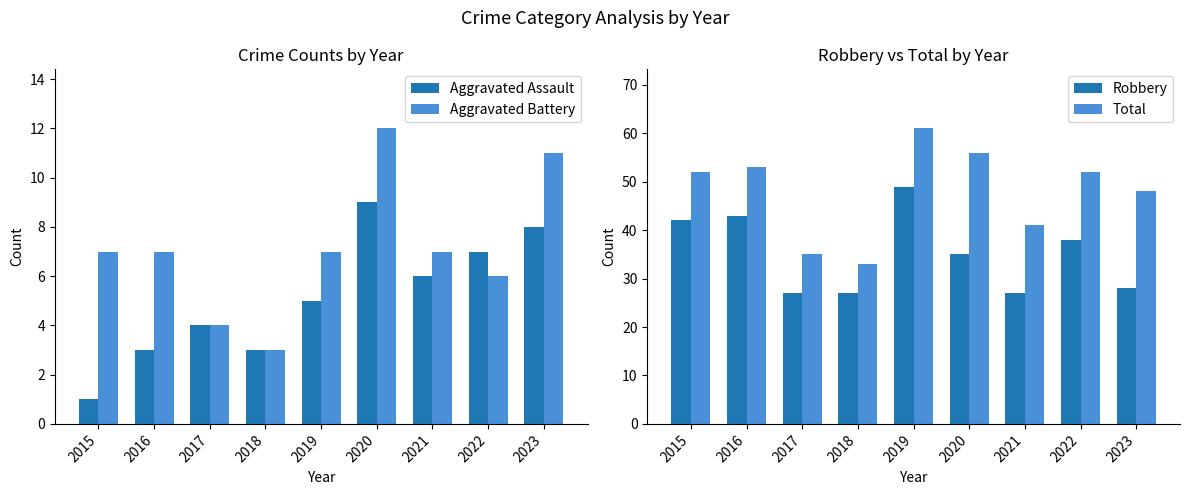

Rank the categories by Aggravated Battery value from highest to lowest.

2020, 2023, 2015, 2016, 2019, 2021, 2022, 2017, 2018